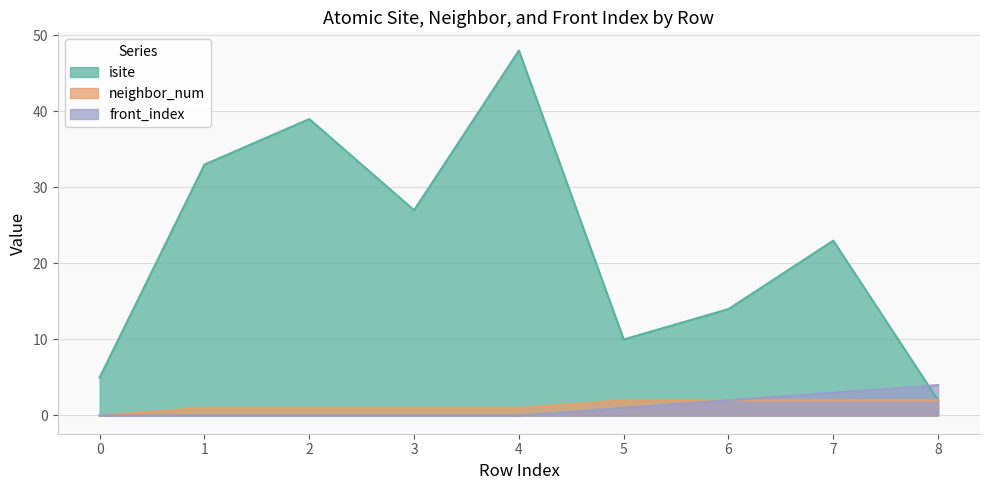

What is the average value of the neighbor_num series?

1